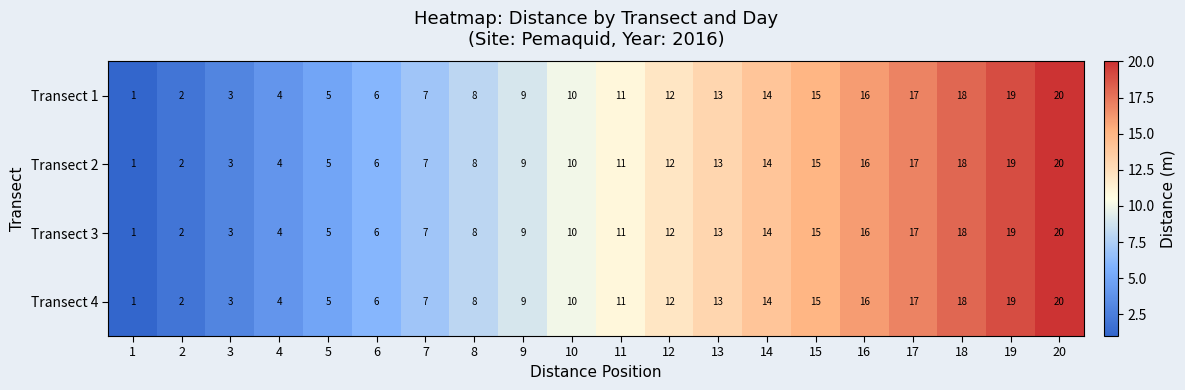

How many distinct data groups are displayed?

4